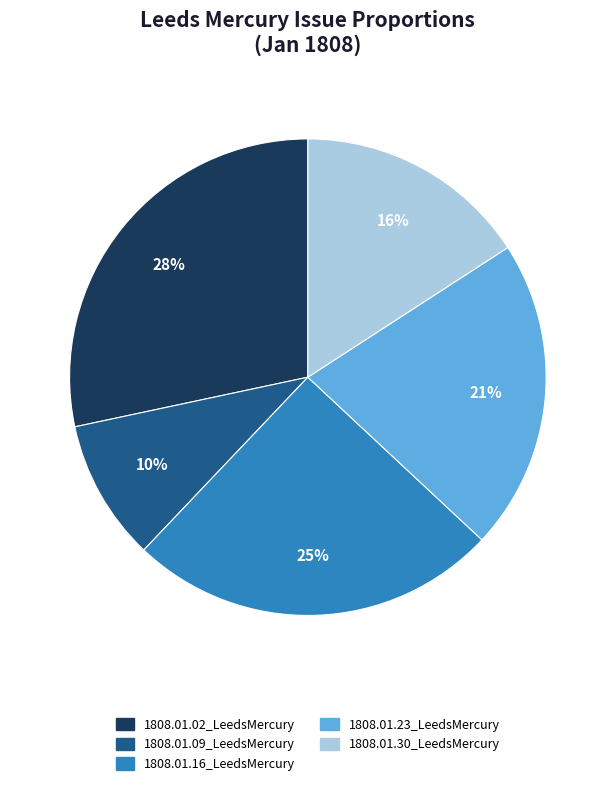

Is 1808.01.30_LeedsMercury the majority of the pie?

No